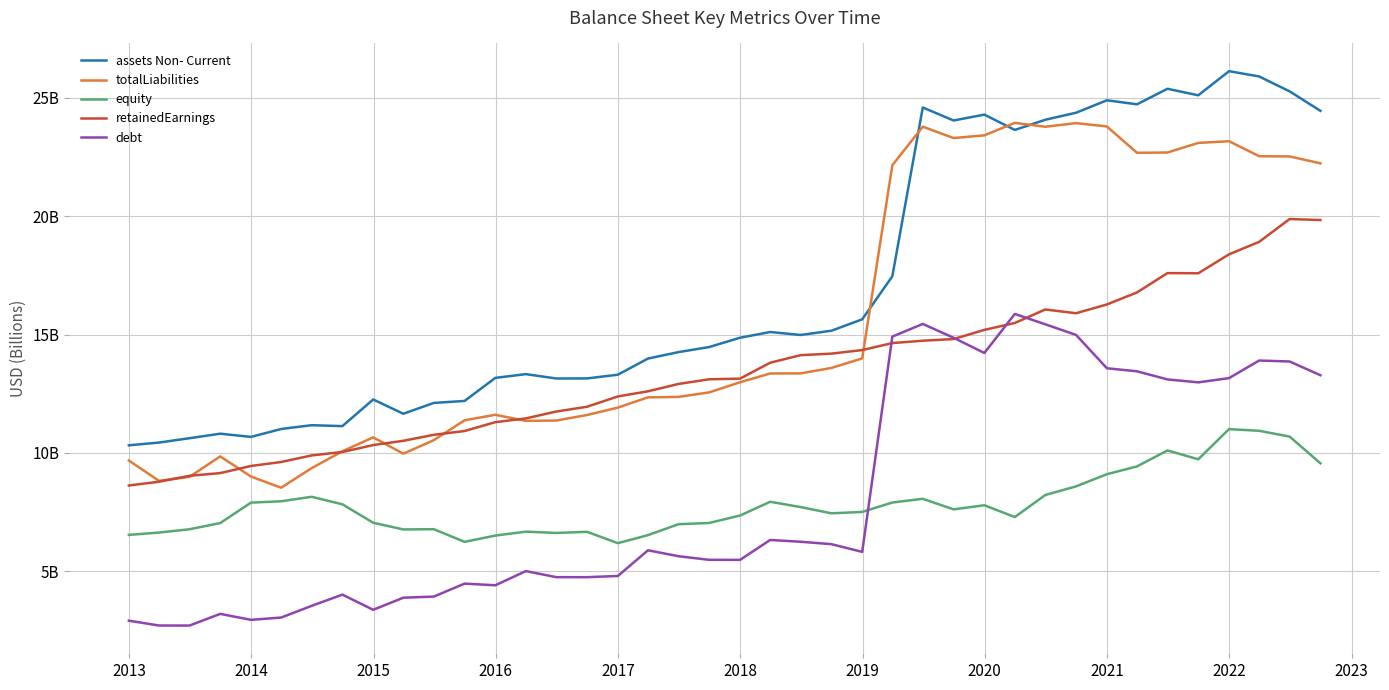

What is the difference between the maximum and minimum values in the totalLiabilities series?

15.4